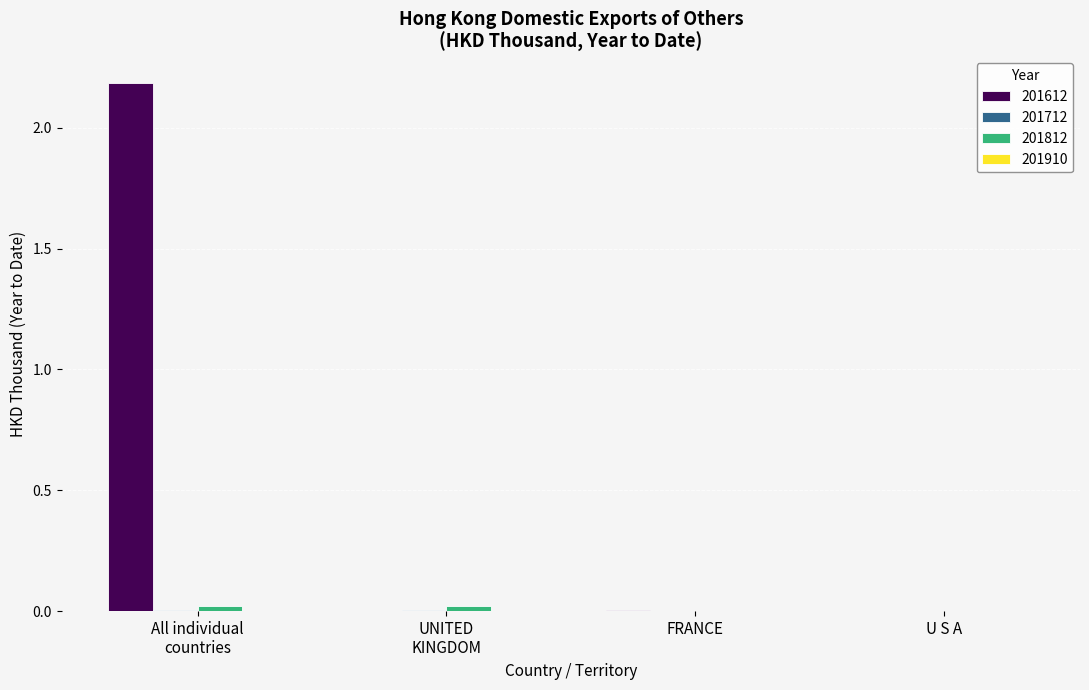

Which series has the largest total across all categories?

201612